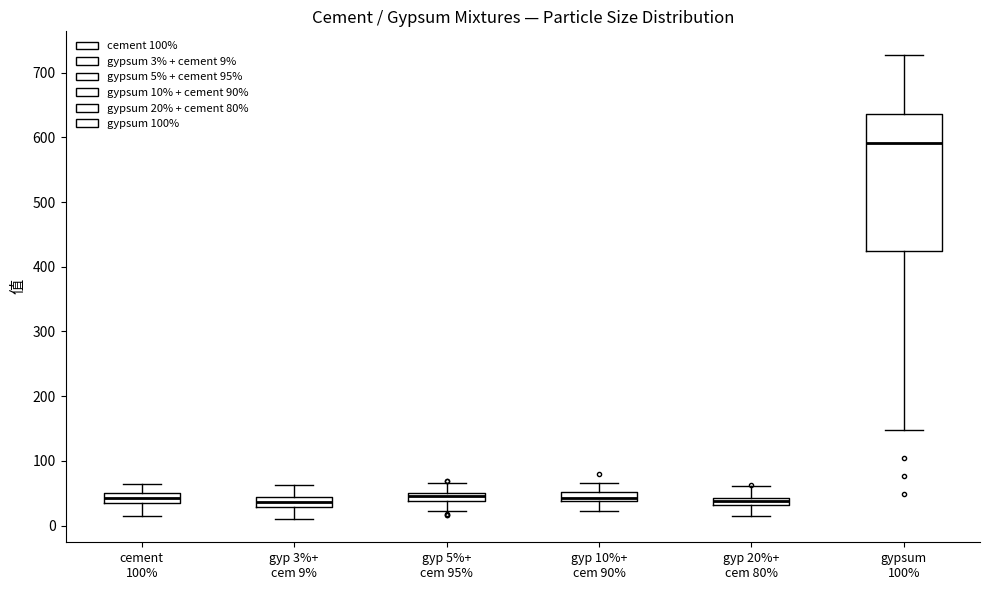

Comparing the boxes themselves (not the whiskers), which one is the tallest?

gypsum 100%